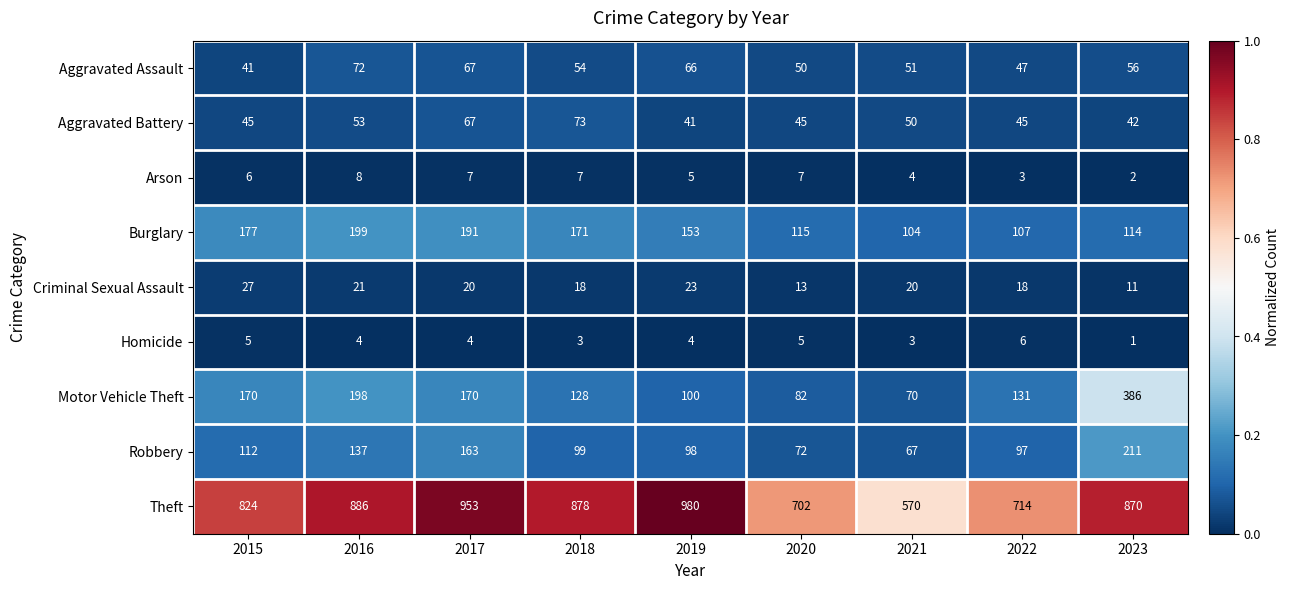

Rank the categories by Aggravated Assault value from lowest to highest.

2015, 2022, 2020, 2021, 2018, 2023, 2019, 2017, 2016